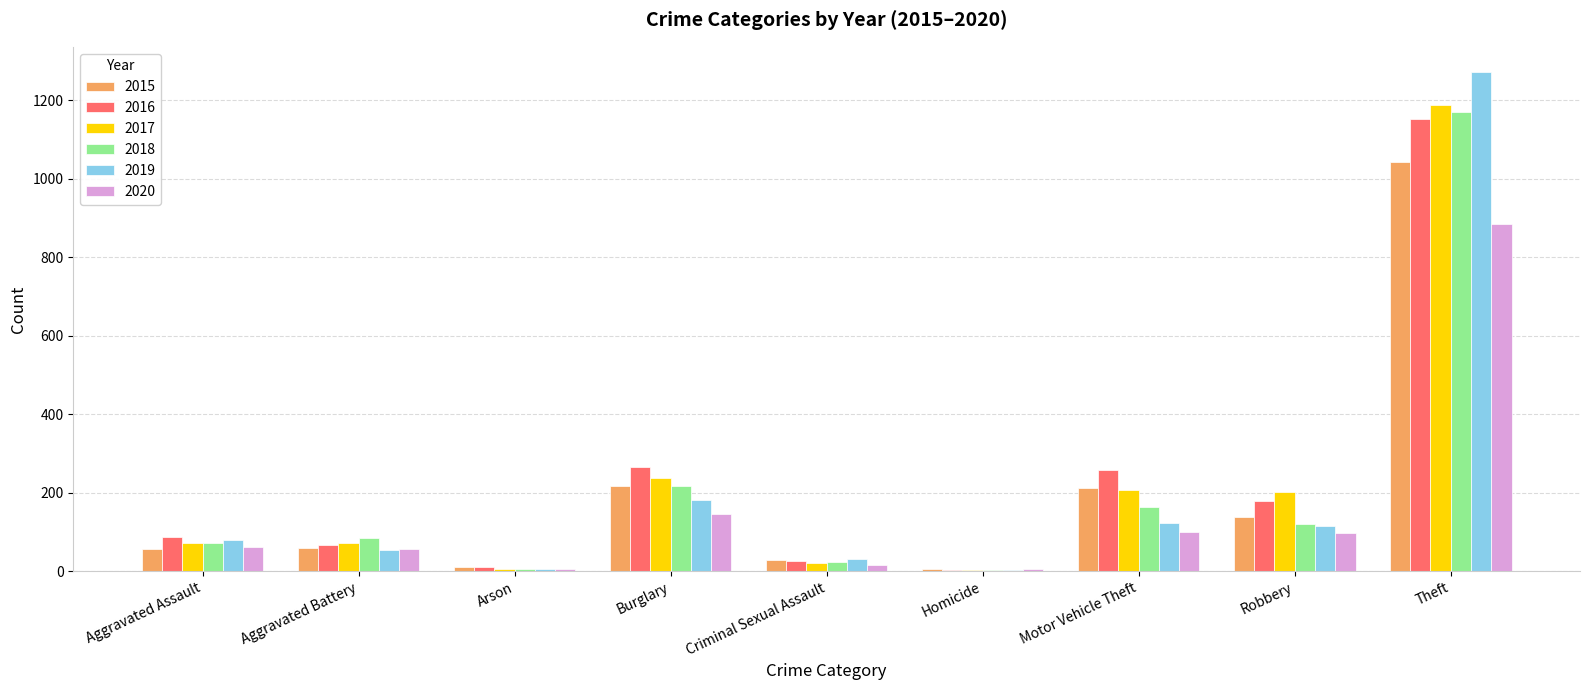

Does the chart contain stacked bars?

No